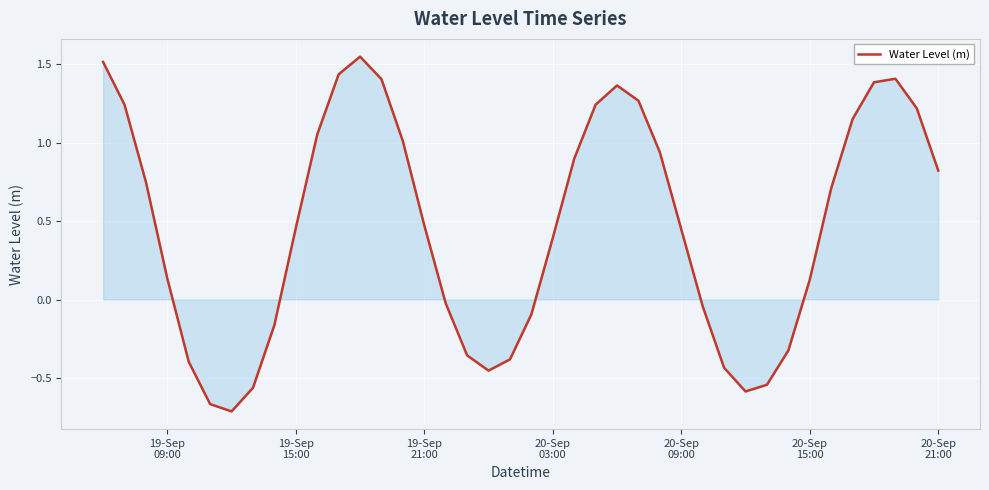

What is the difference between the maximum and minimum values?

2.3